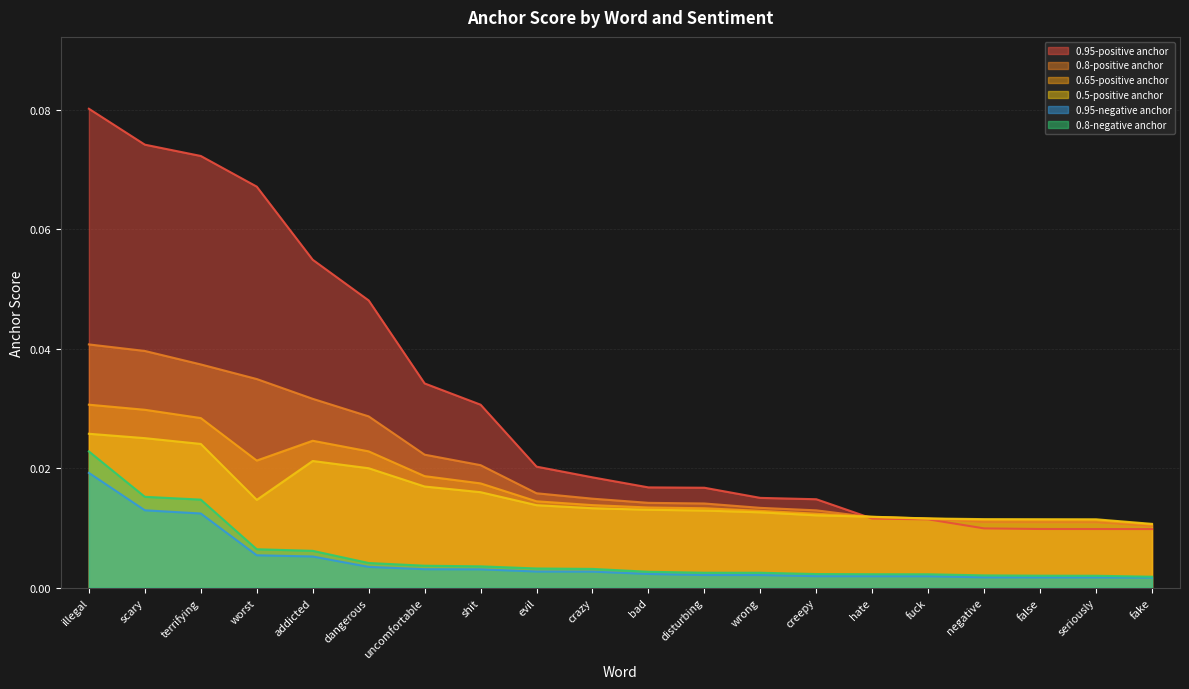

What is the total value across all series at disturbing?

0.1